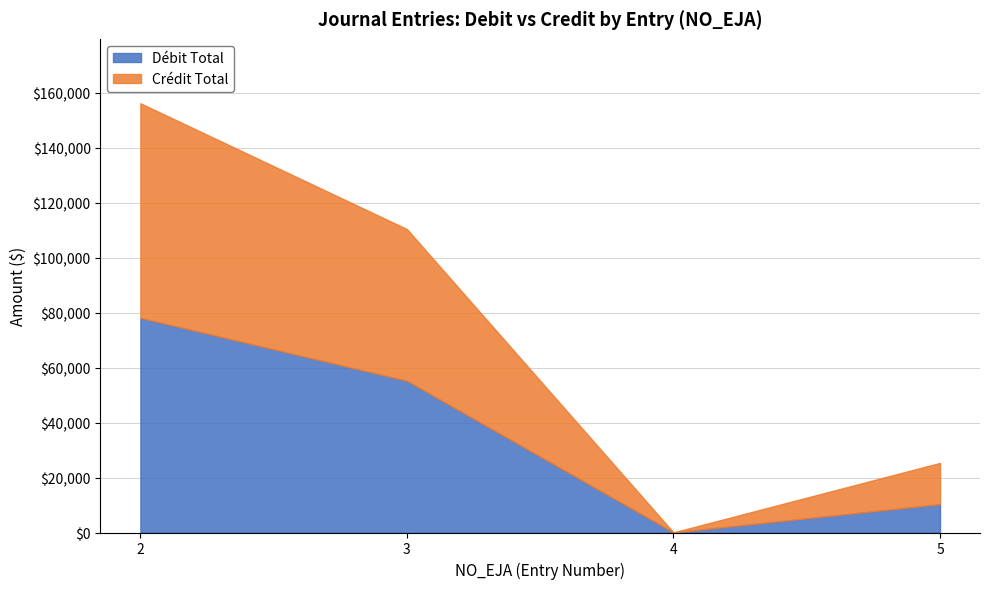

Which series has the largest total across all categories?

Crédit Total